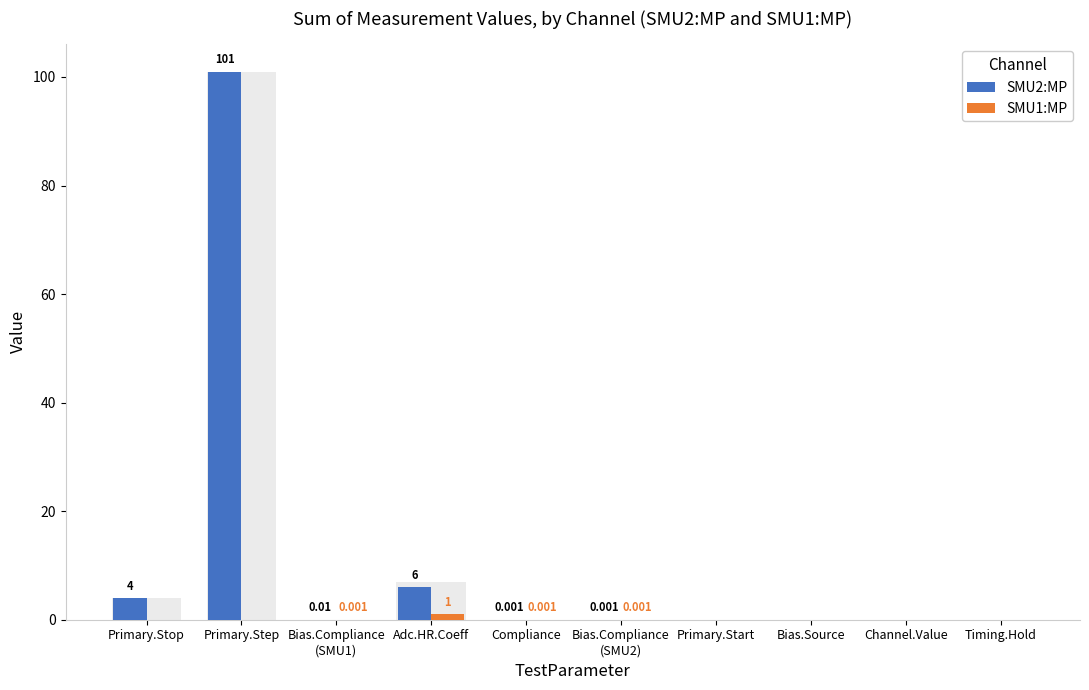

The value of SMU1:MP at Bias.Compliance
(SMU1) is 0.0. True or false?

False